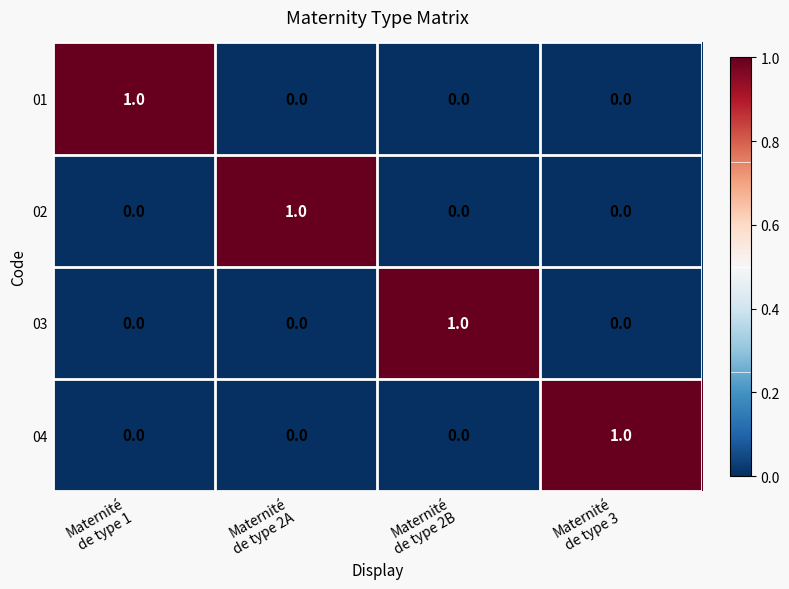

At how many categories does at least one series exceed 0?

4